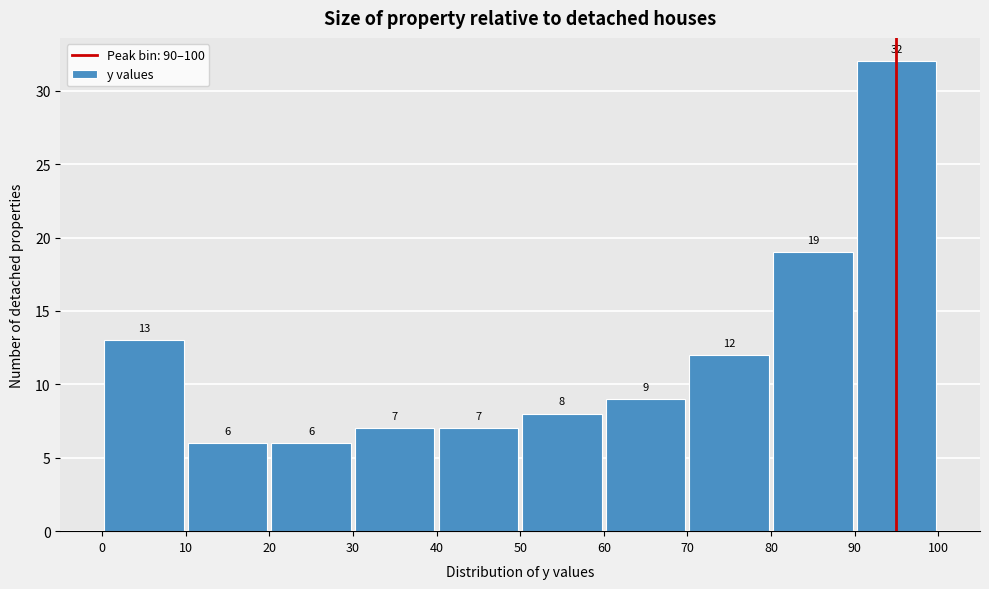

Reading left to right, transcribe this chart: for each bar, give the range it covers on the x-axis and its height.

0 to 10: 13
10 to 20: 6
20 to 30: 6
30 to 40: 7
40 to 50: 7
50 to 60: 8
60 to 70: 9
70 to 80: 12
80 to 90: 19
90 to 100: 32